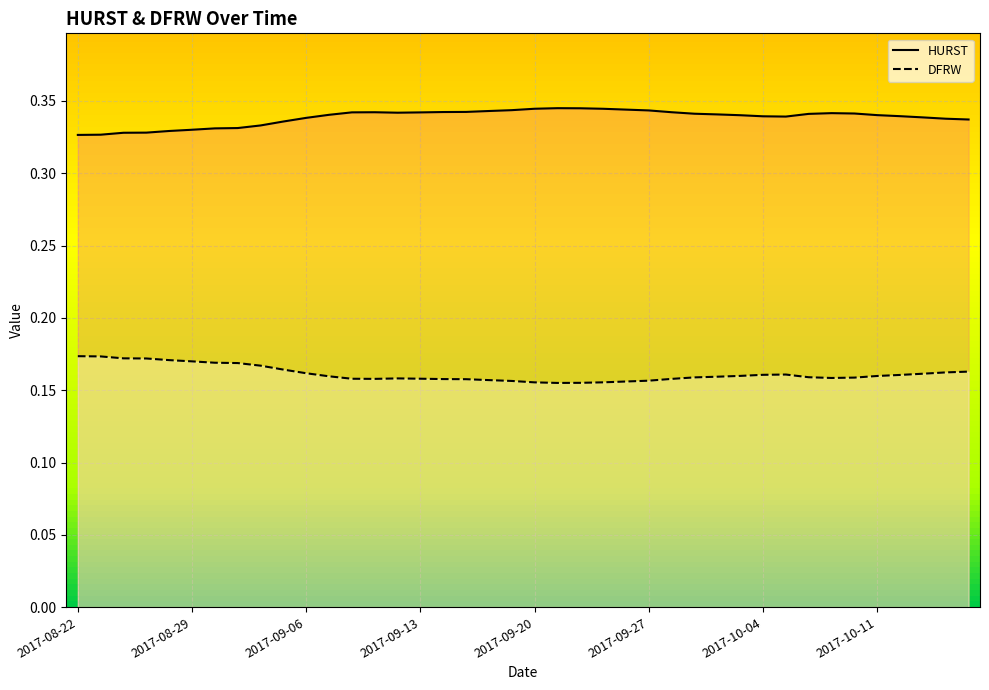

At 2017-10-10, list the series in order from largest to smallest.

HURST, DFRW